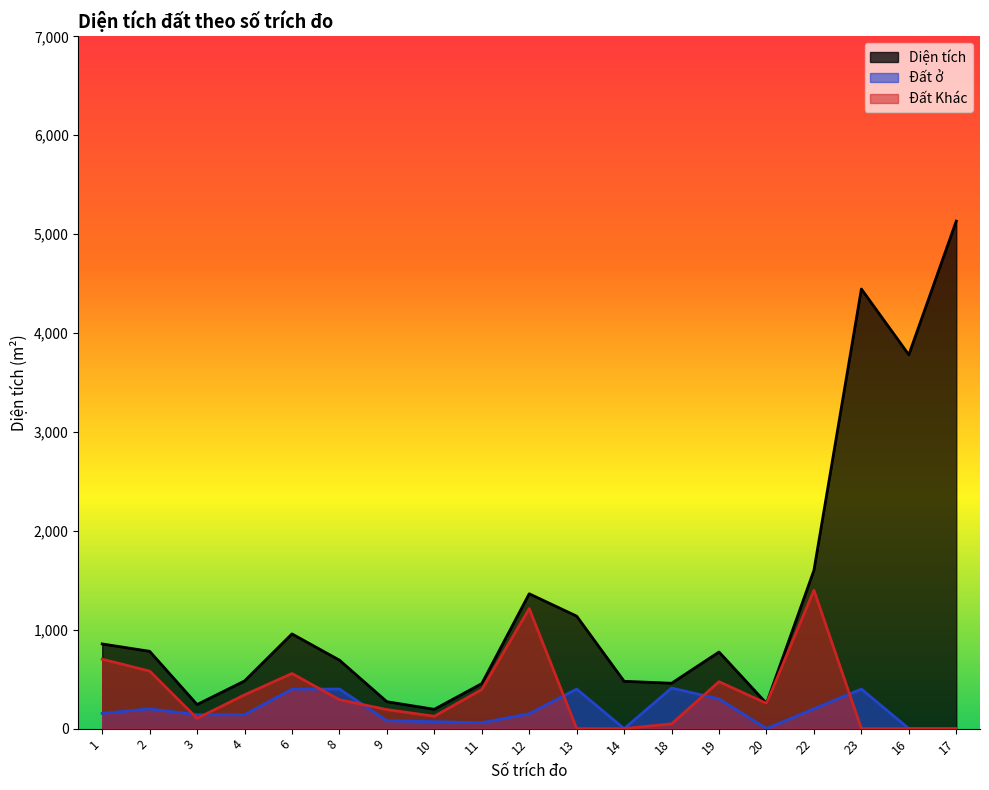

What position from the right is 2?

18